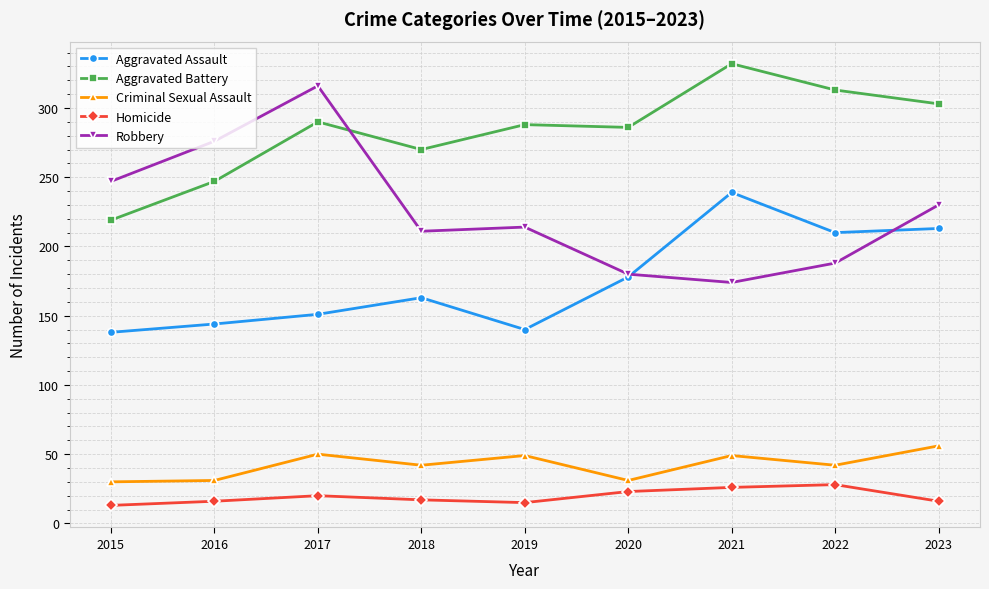

Which series has the largest range (max minus min)?

Robbery